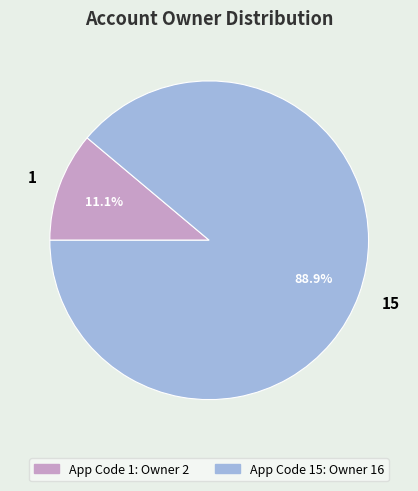

Approximately how many times larger is the value at 1 compared to 15?

0.1